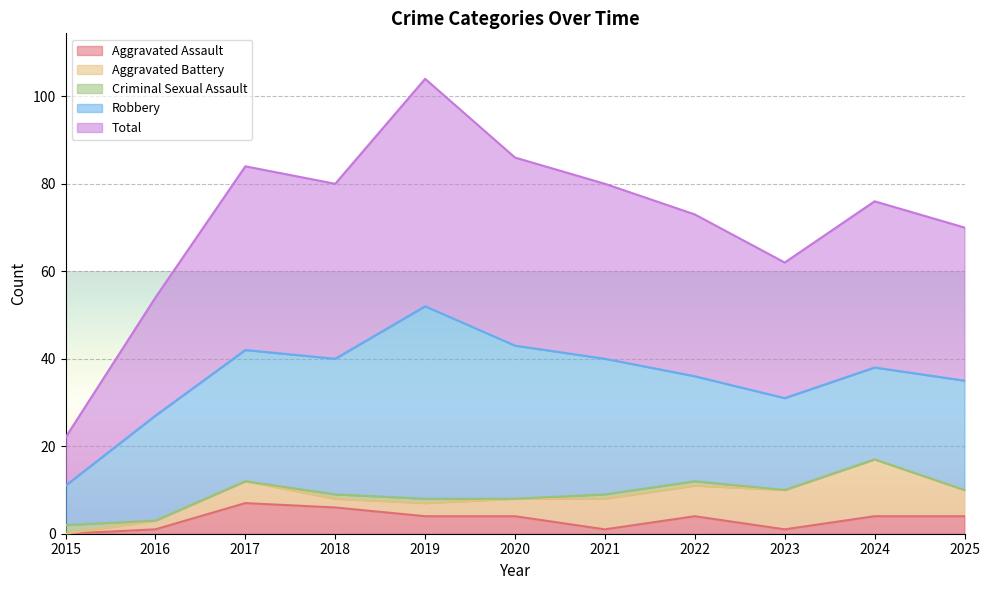

In Total, how many points are lower than both neighbors (excluding endpoints)?

2